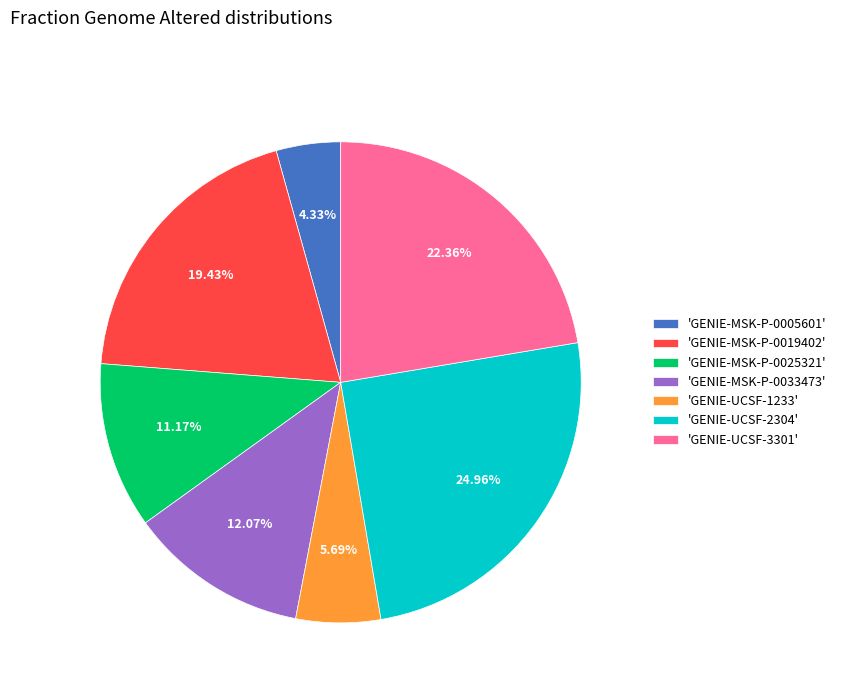

Is the sum of 'GENIE-MSK-P-0033473' and 'GENIE-UCSF-3301' greater than half?

No